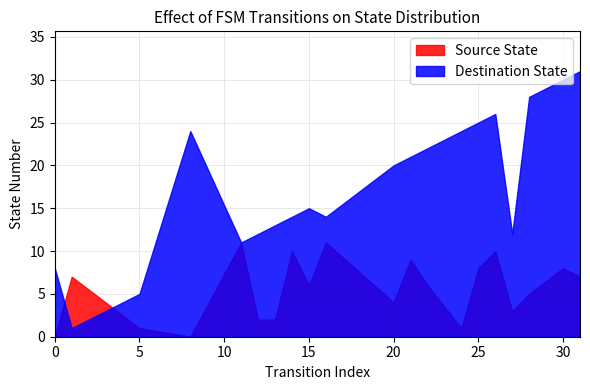

What is the maximum value shown in the chart?

31